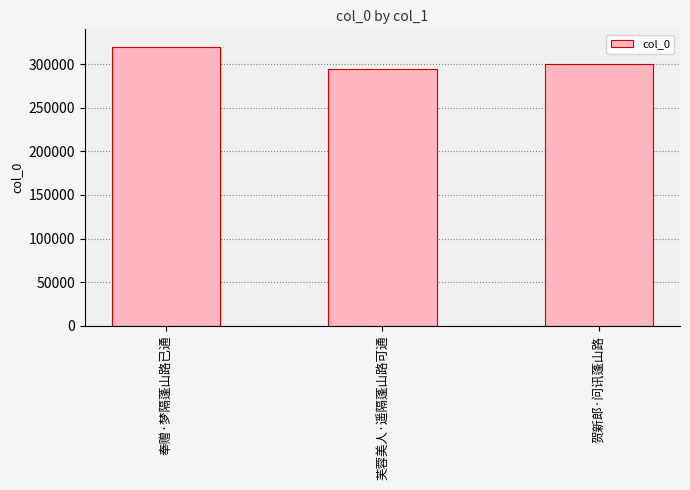

Reading left to right, what are all the values shown in this chart?

319585	294663	300007